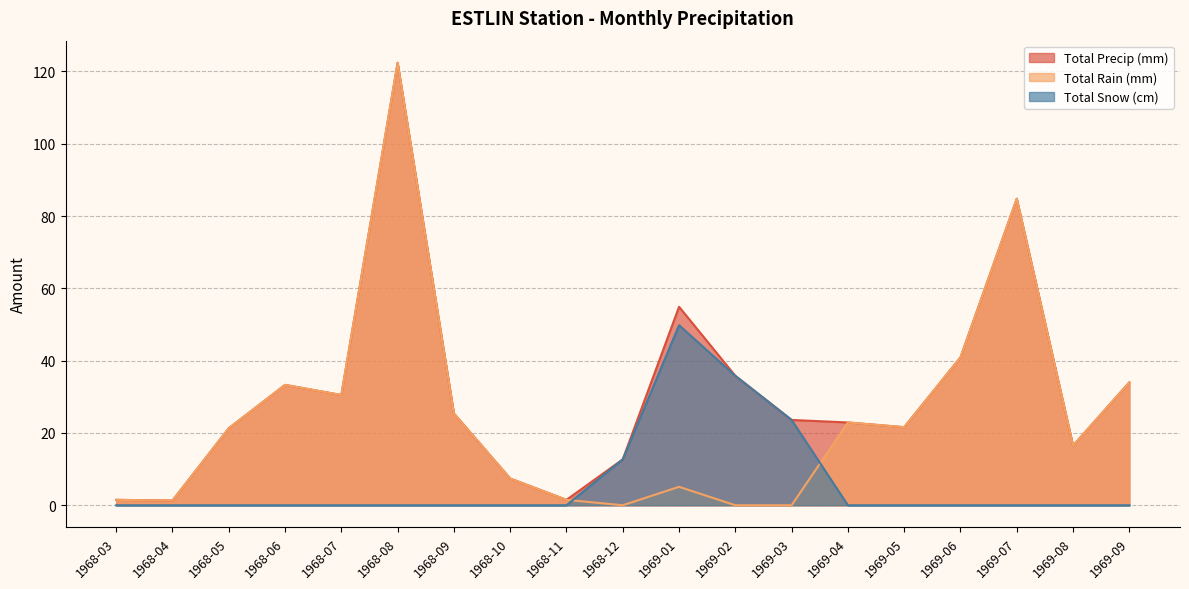

What is the difference between the maximum and minimum values in the Total Precip (mm) series?

121.1